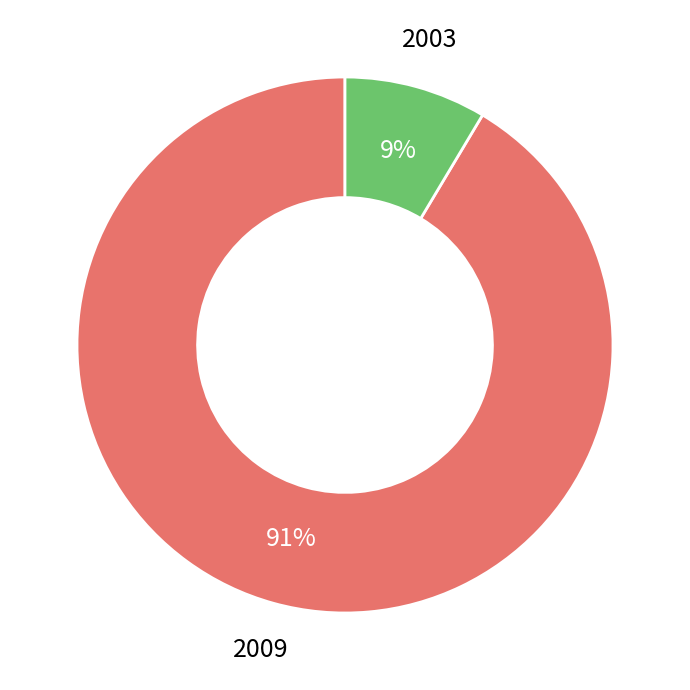

To the nearest percent, what is the average slice percentage?

50%